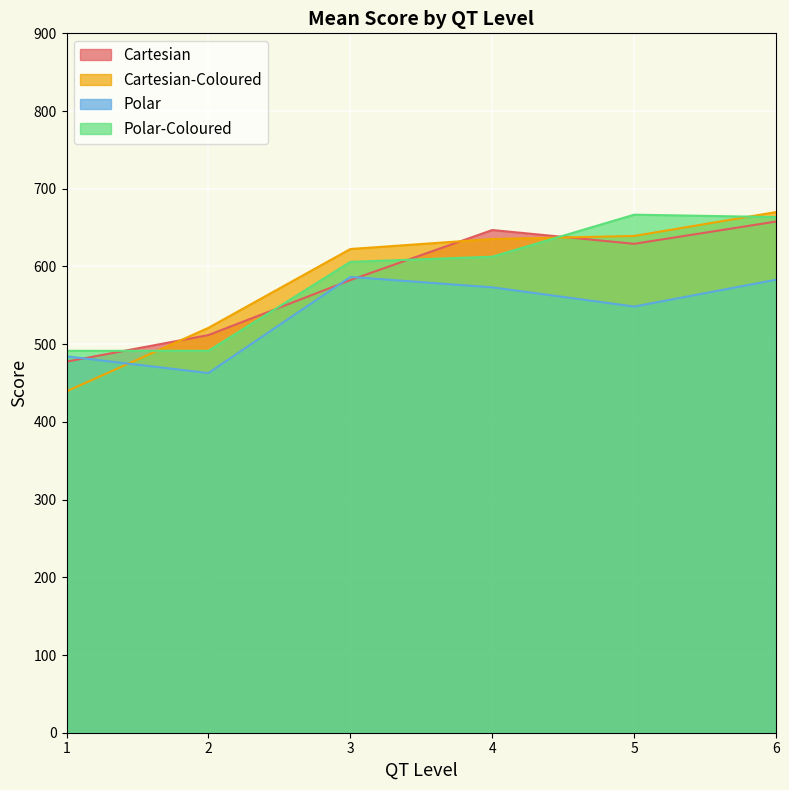

Read the Cartesian value at 4.

646.9